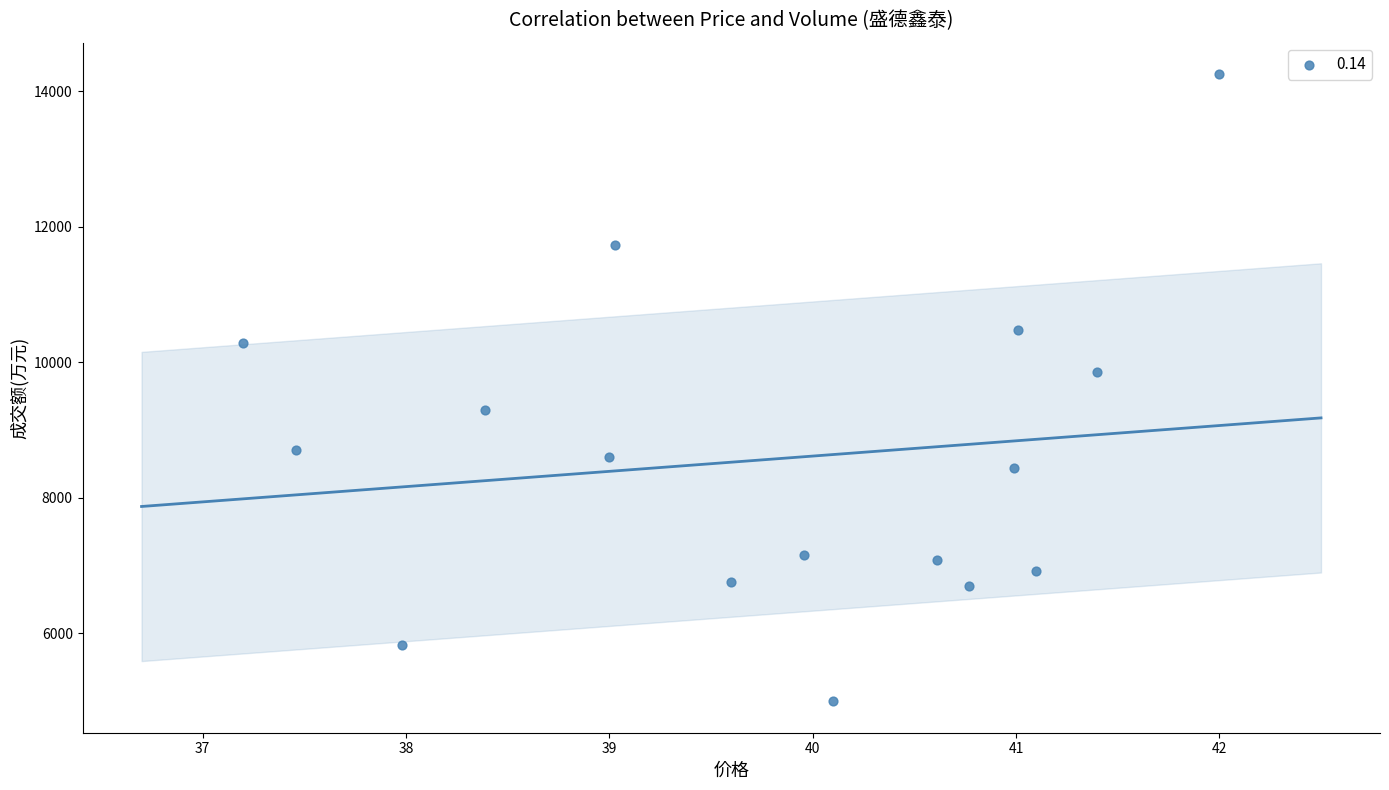

What is the range of Y values (max minus min)?

9262